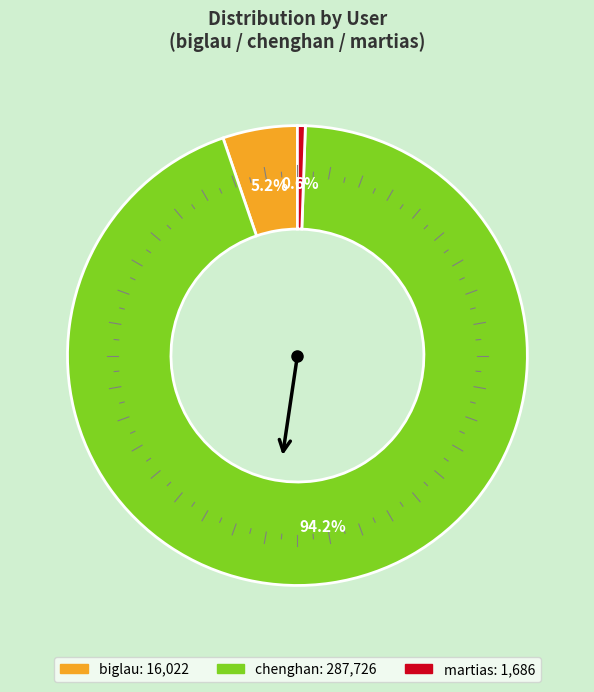

To the nearest percent, what is the difference between the largest and smallest slice percentages?

94%